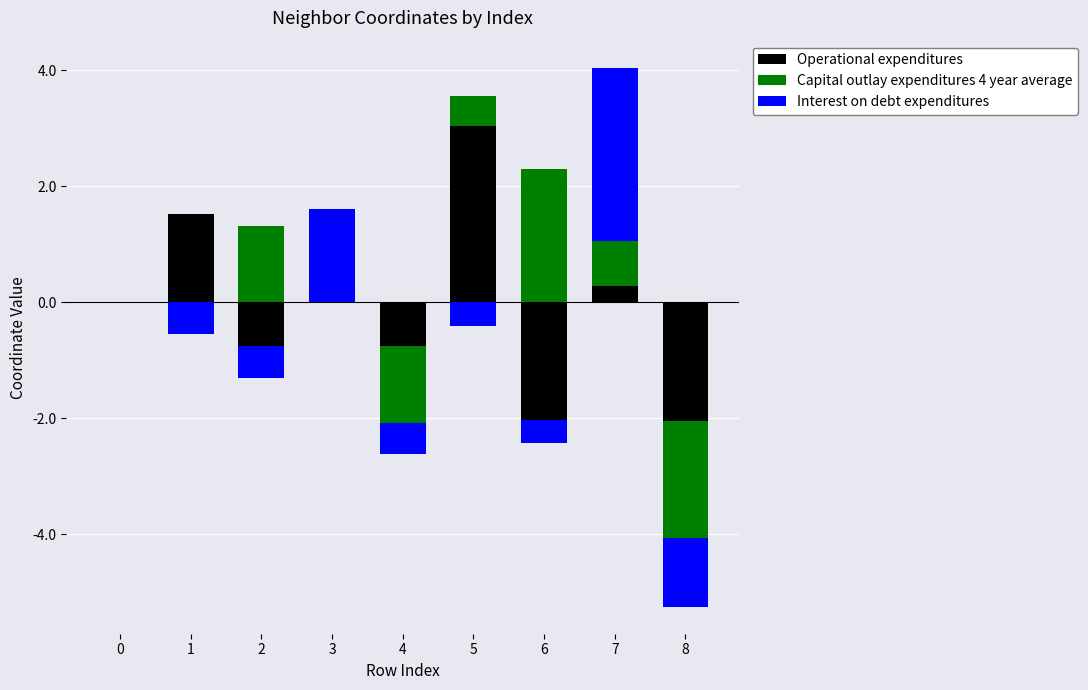

How many groups of bars are there?

9